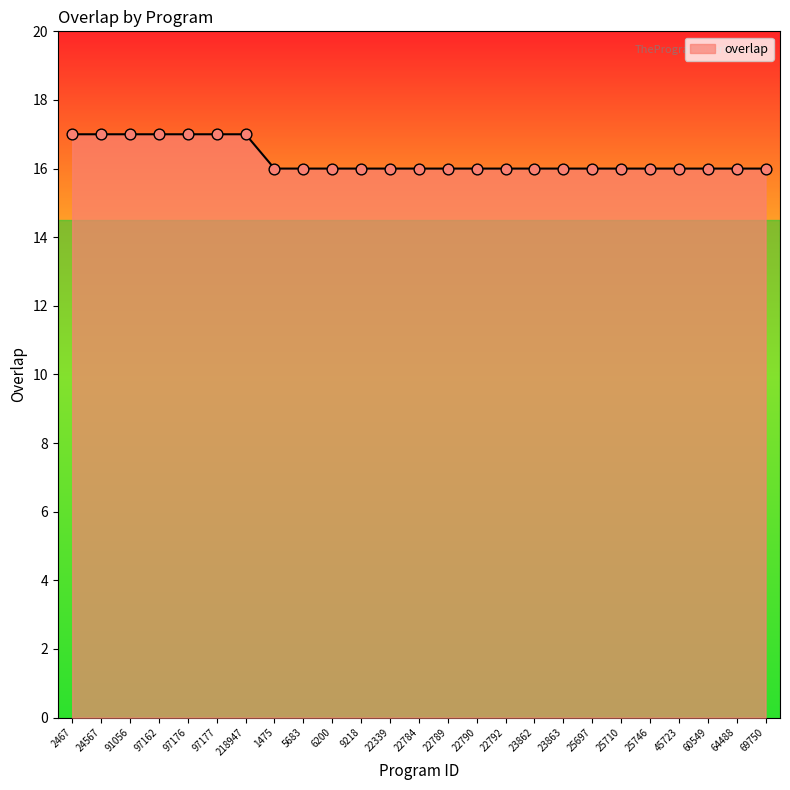

What is the change in value from 97176 to 23862?

-1